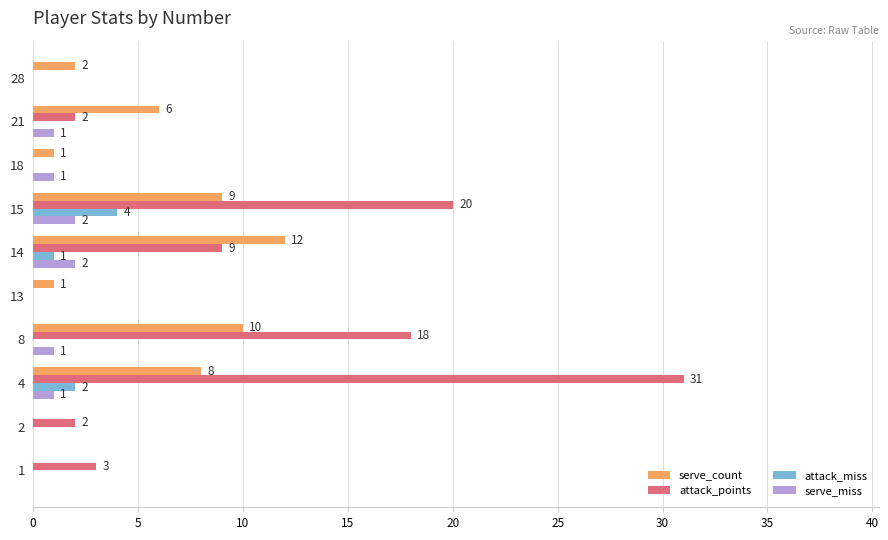

What is the total value across all series at 4?

42